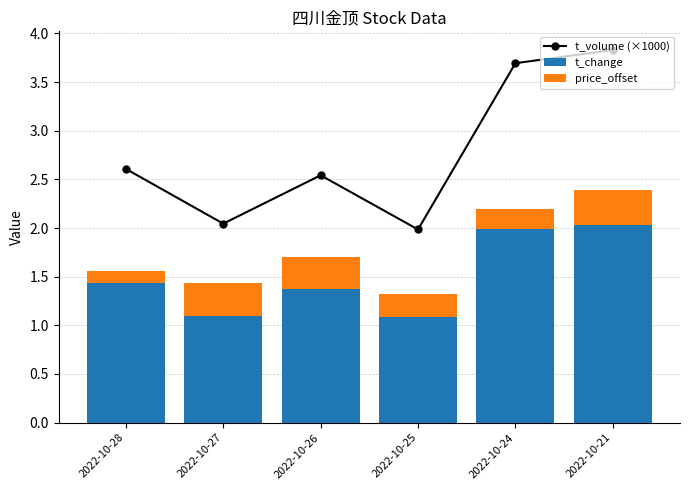

Reading right to left, what are all the values shown in this chart?

t_volume (×1000): 3.8	3.7	2.0	2.5	2.0	2.6
t_change: 2.0	2.0	1.1	1.4	1.1	1.4
price_offset: 0.4	0.2	0.2	0.3	0.3	0.1